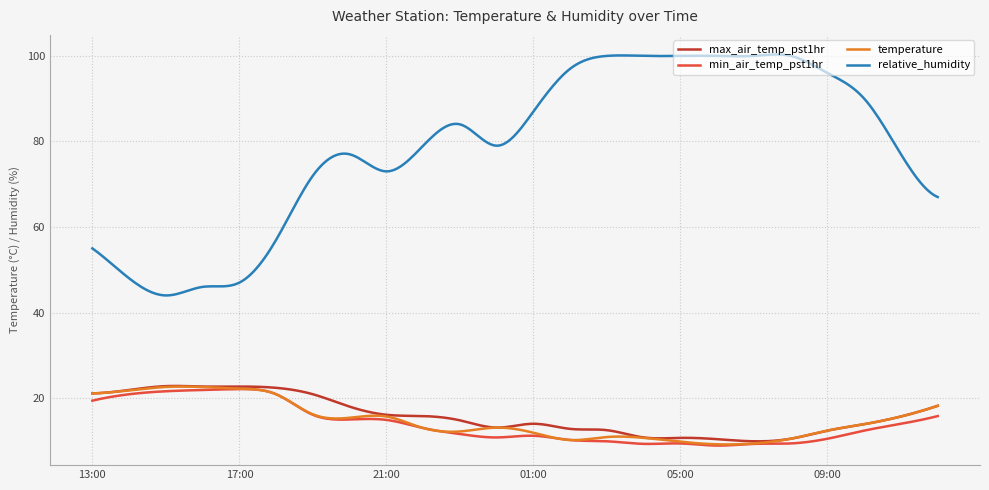

True or false: max_air_temp_pst1hr and relative_humidity intersect in this chart.

False